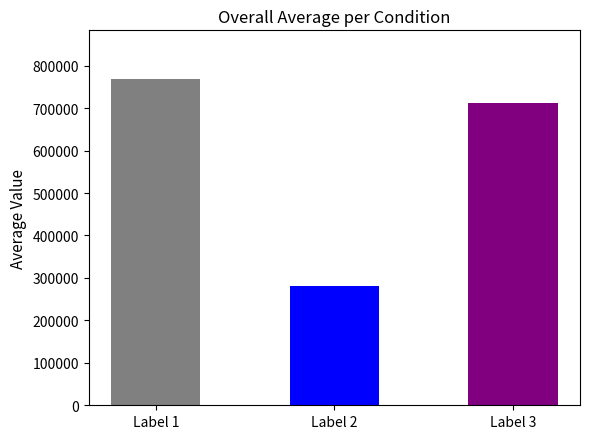

Reading left to right, transcribe all the data shown in this chart.

768088	280639	712561